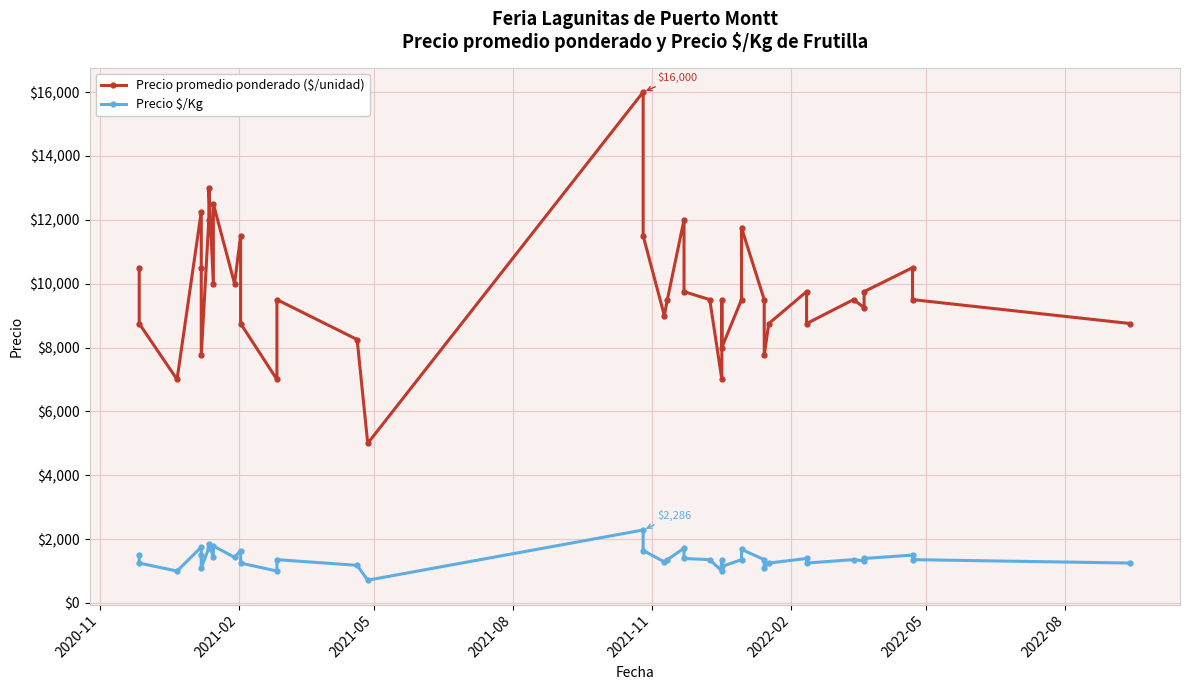

Which series changed the most between 2021-05 and 2022-02?

Precio promedio ponderado ($/unidad)